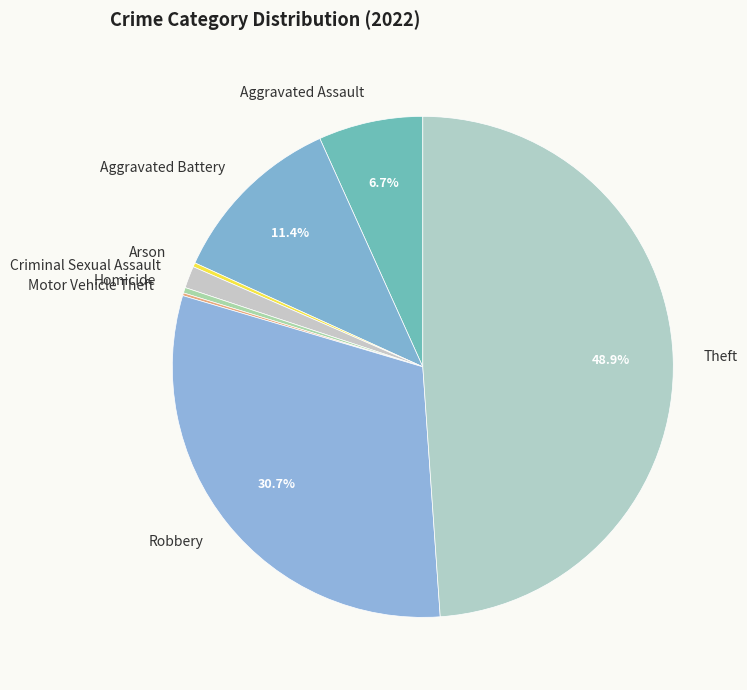

To the nearest percent, what is the difference between the largest and smallest slice percentages?

49%